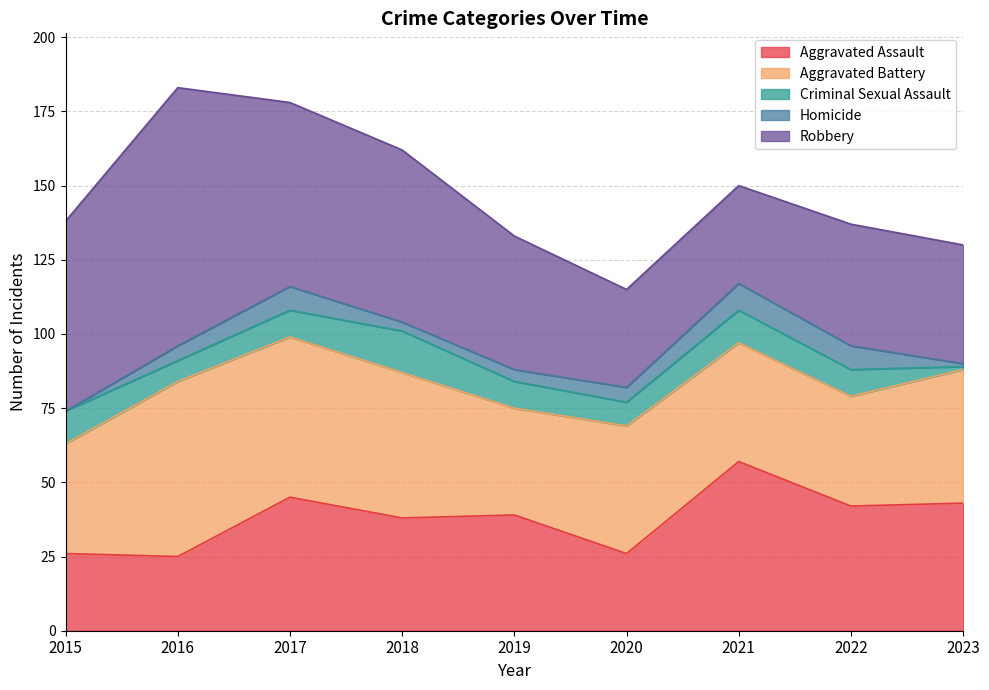

What is the difference between the maximum and minimum values in the Criminal Sexual Assault series?

13